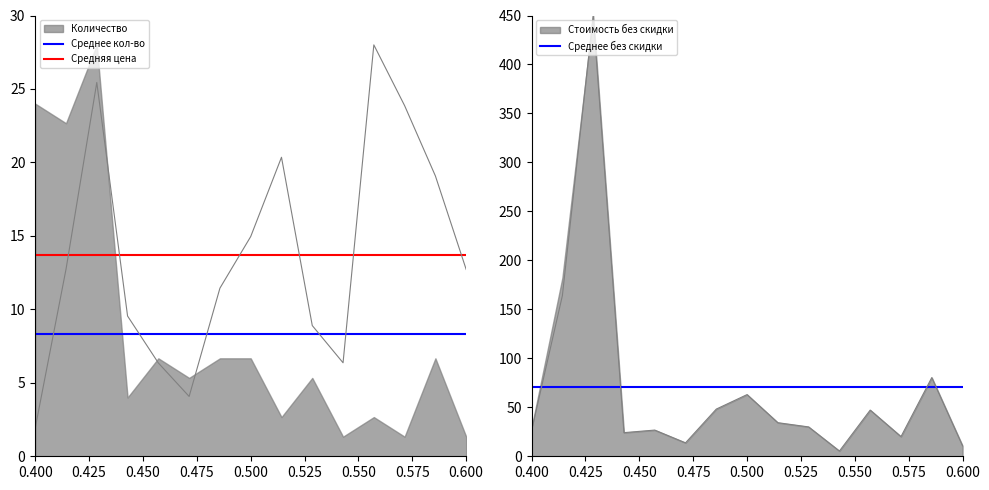

True or false: Средняя цена and Среднее кол-во cross at least once.

False